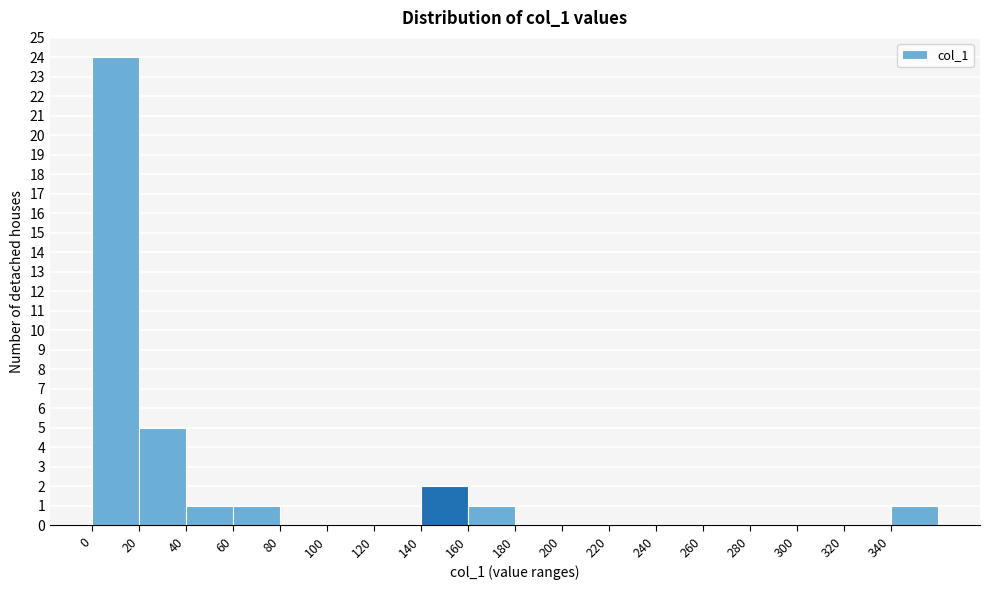

Reading left to right, list every bar in this chart as the range it spans on the x-axis followed by its height. The values are not printed on the chart, so give them approximately, as read against the axis.

0 to 20: 24
20 to 40: 5
40 to 60: 1
60 to 80: 1
80 to 100: 0
100 to 120: 0
120 to 140: 0
140 to 160: 2
160 to 180: 1
180 to 200: 0
200 to 220: 0
220 to 240: 0
240 to 260: 0
260 to 280: 0
280 to 300: 0
300 to 320: 0
320 to 340: 0
340 to 360: 1